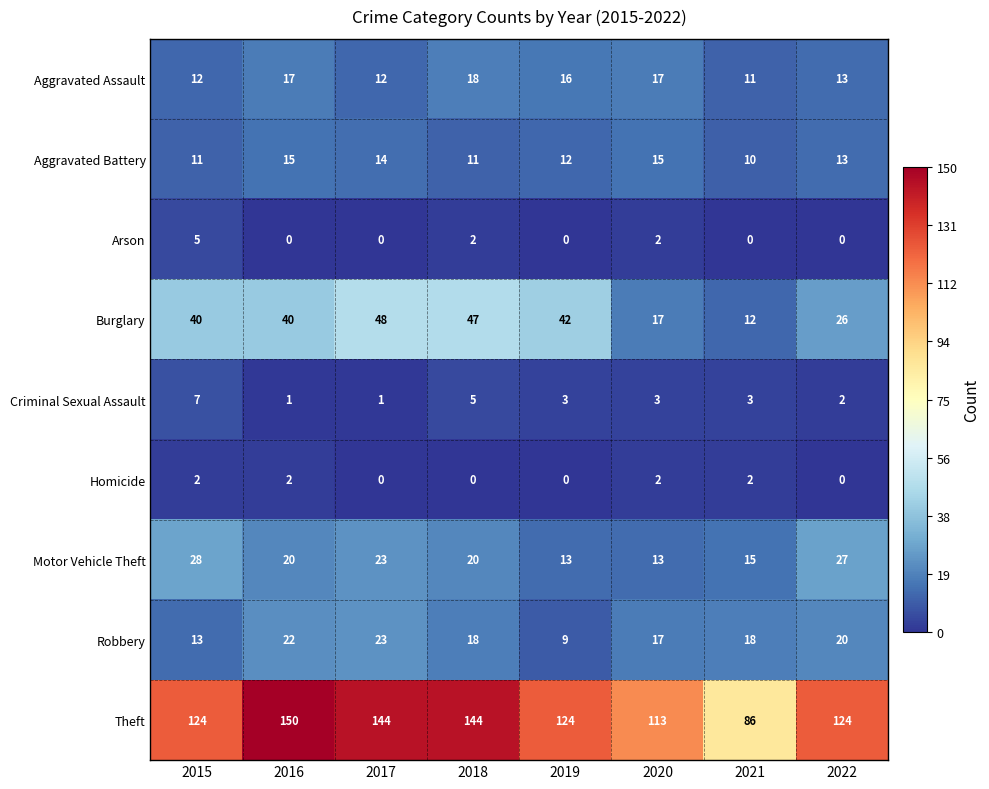

The value of Criminal Sexual Assault at 2018 is 7. True or false?

False